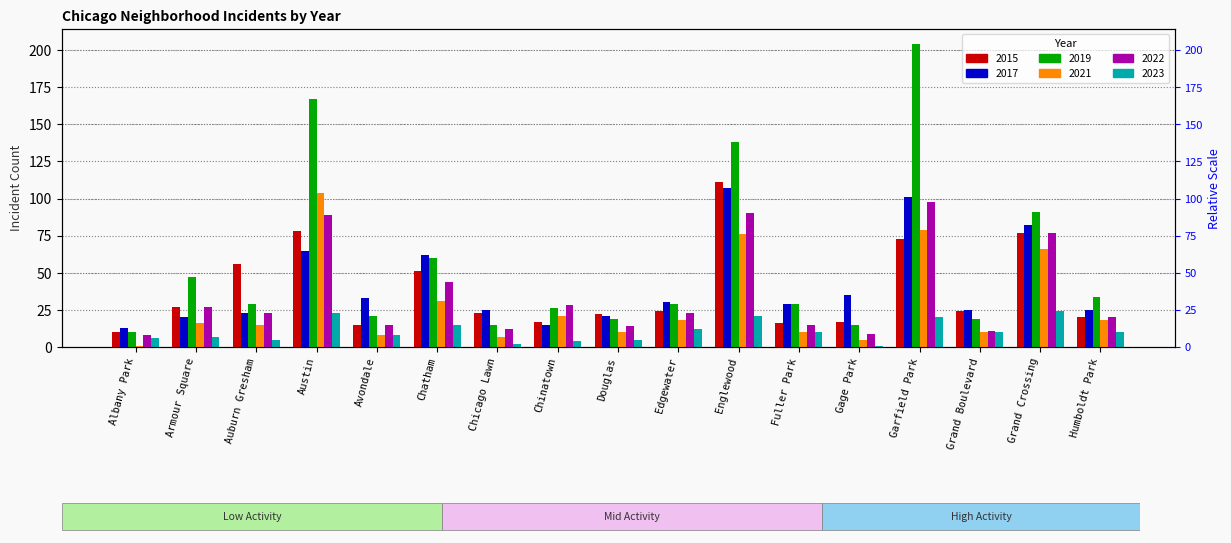

What is the sum of the 2021 values at Chatham and Albany Park?

32